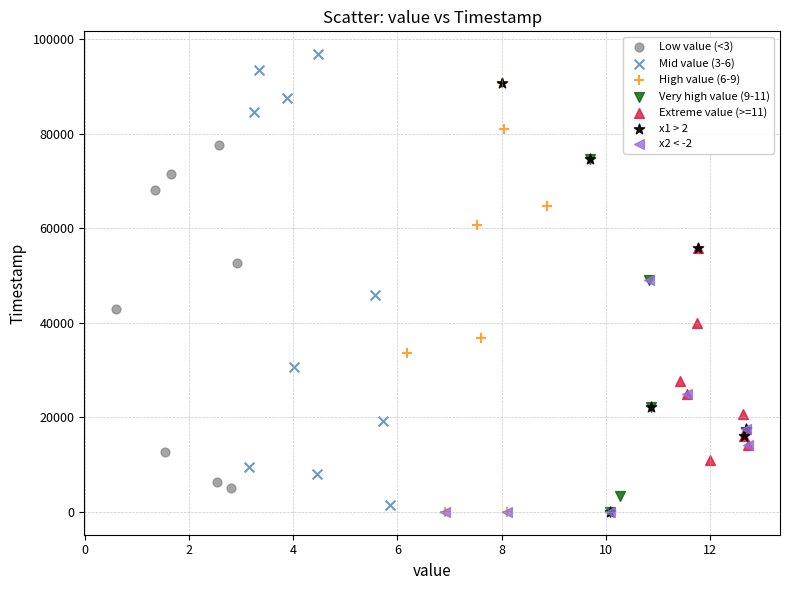

Which series has the largest Y range (max minus min)?

Mid value (3-6)